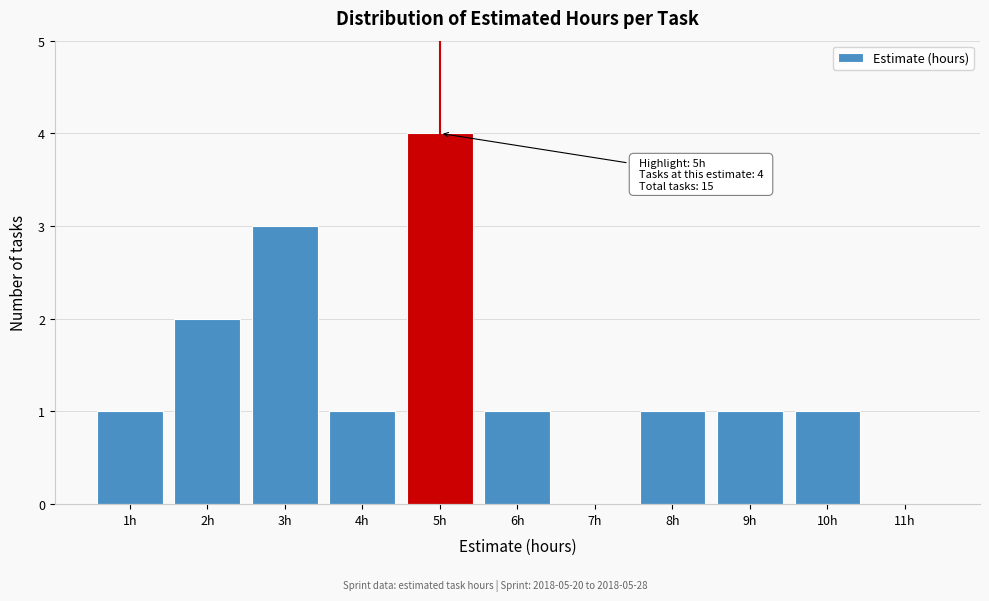

Over which range of the x-axis is the bar tallest?

4.5 to 5.5